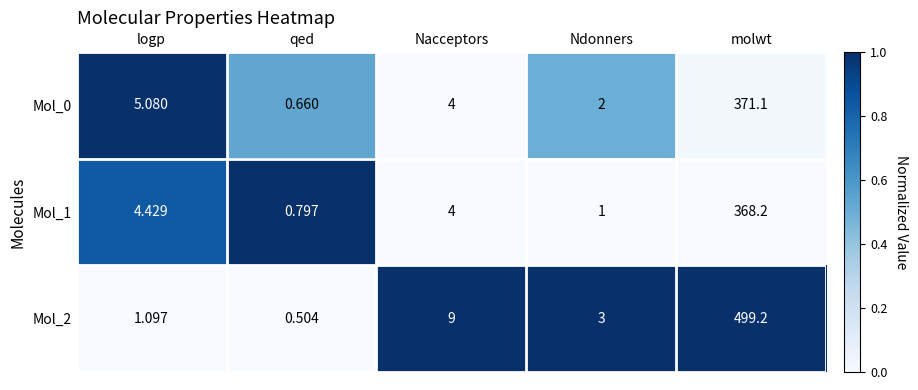

At which category does the chart reach its minimum across all series?

qed